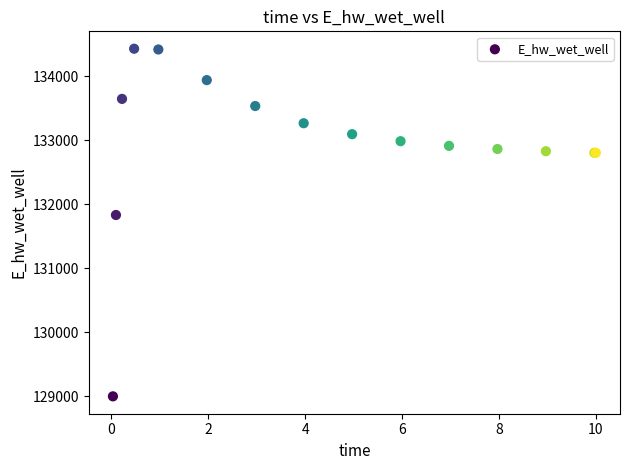

What Y value in the scatter plot is closest to 131713?

131830.8